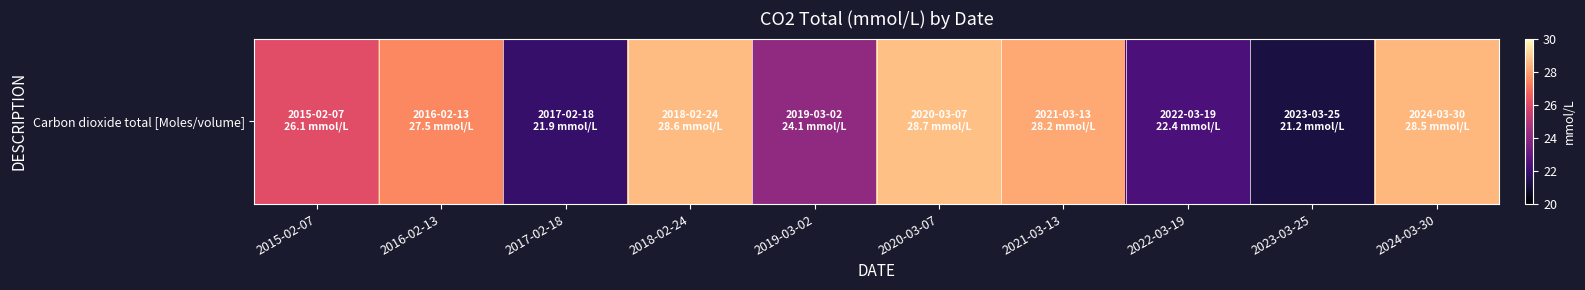

What is the average value?

25.7